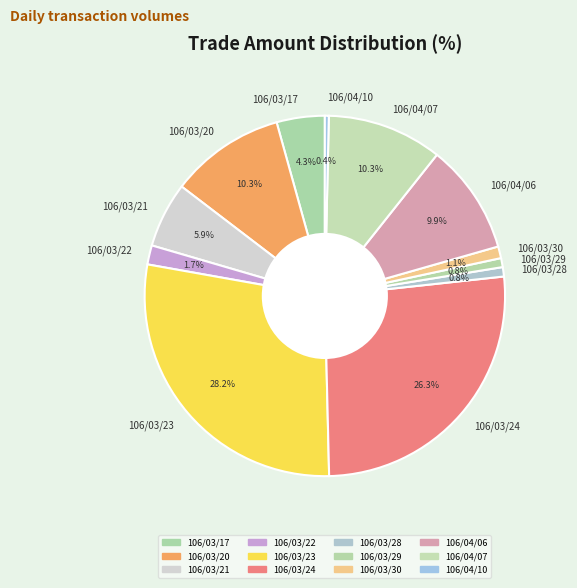

Which slice is the largest?

106/03/23